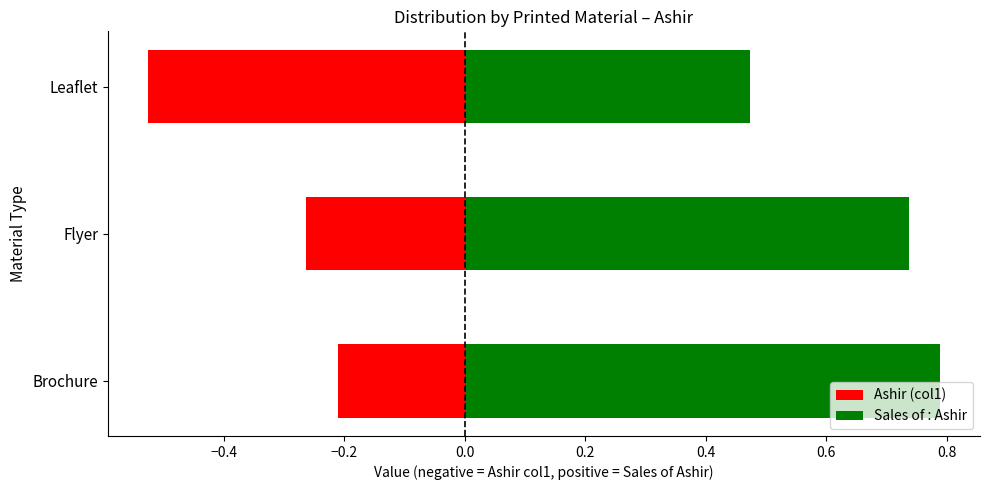

Is it true that Sales of : Ashir equals 0.5 at Leaflet?

True